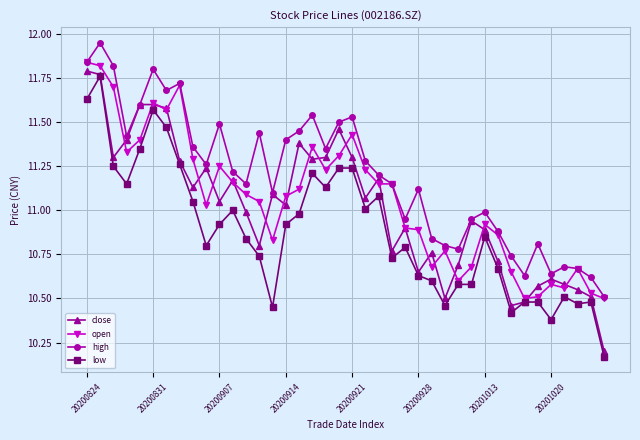

True or false: open has more than 0 points higher than both neighbors.

True